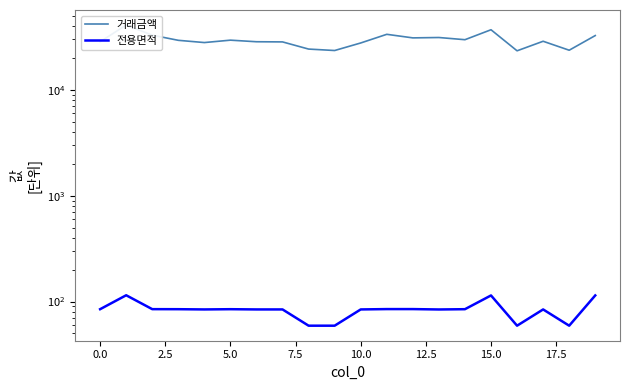

How many values in the 전용면적 series are below 84?

4